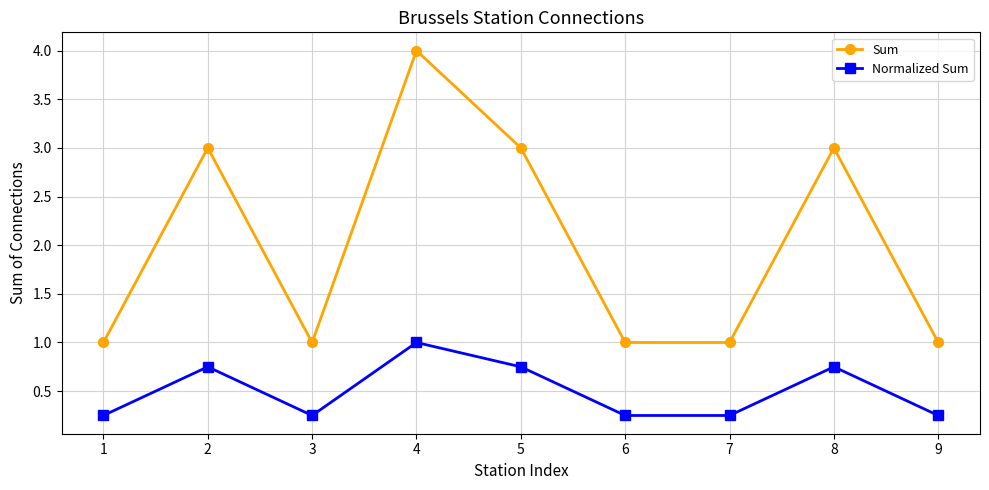

What are all the series names shown in the legend?

Sum, Normalized Sum